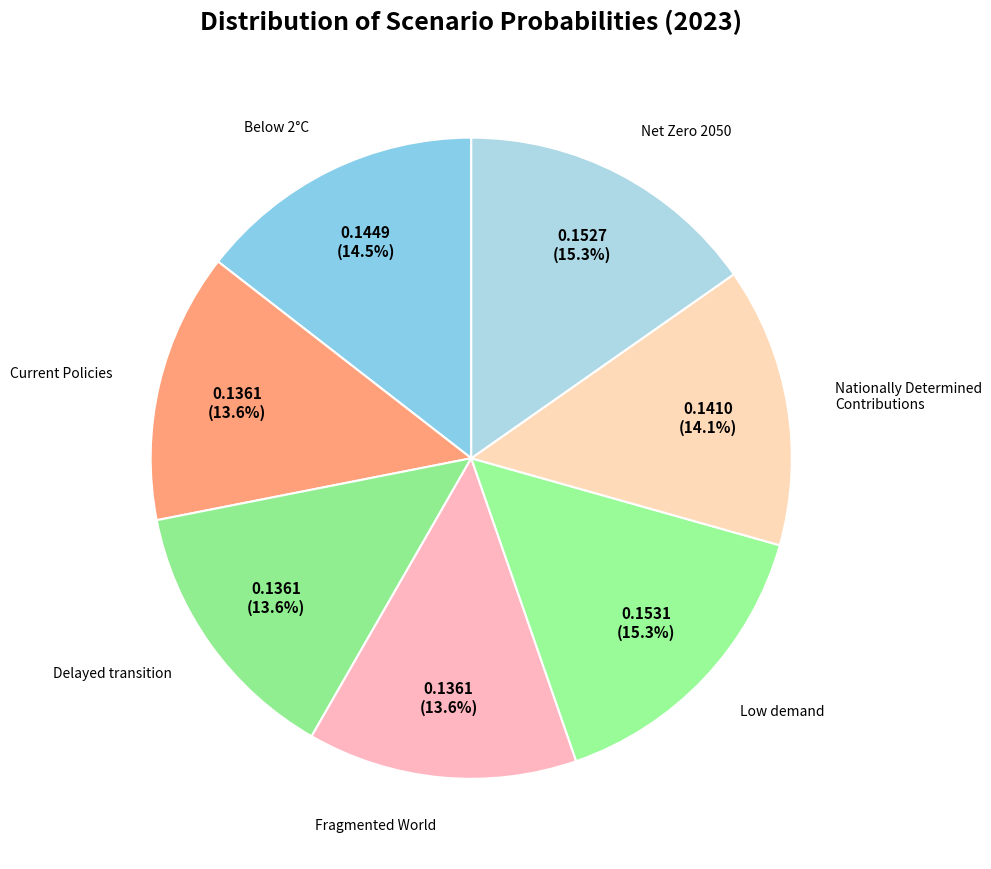

How many slices are in this pie chart?

7